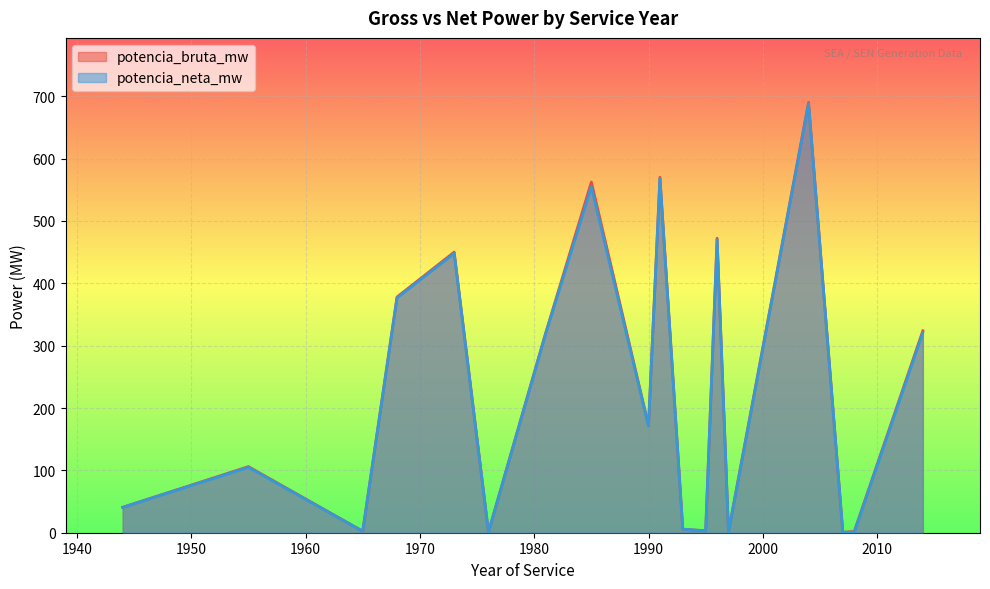

True or false: potencia_bruta_mw has more than 2 points higher than both neighbors.

True